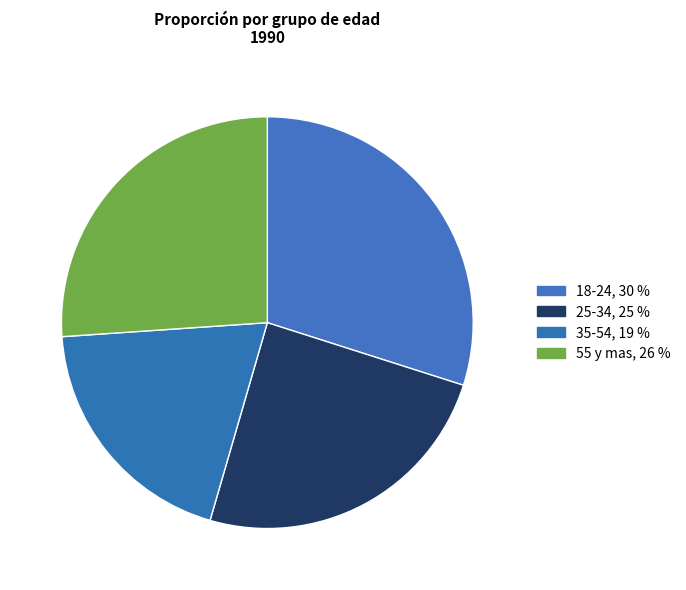

How many segments does this pie chart have?

4